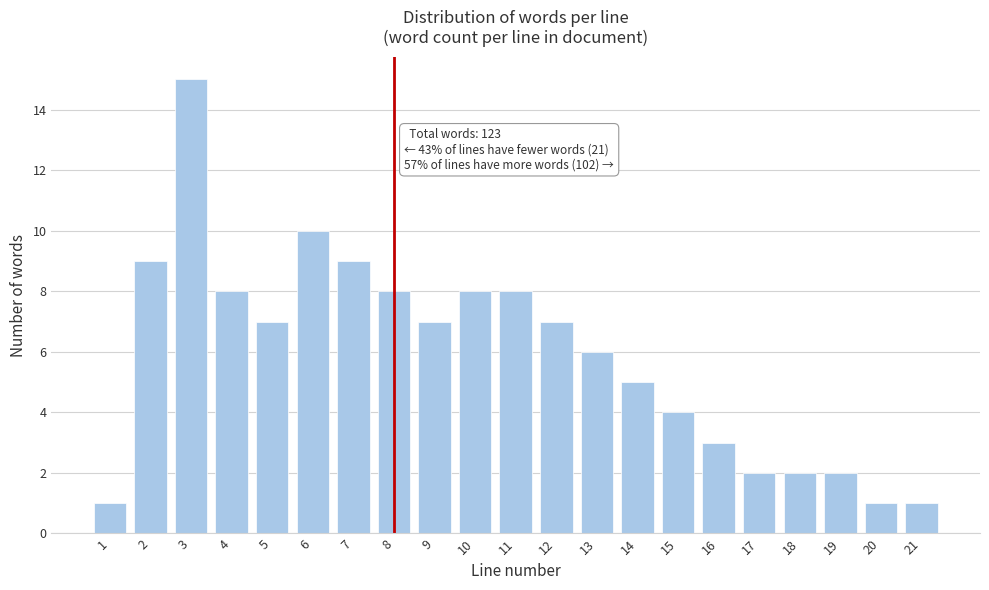

Reading left to right, transcribe all the data shown in this chart.

1=1	2=9	3=15	4=8	5=7	6=10	7=9	8=8	9=7	10=8	11=8	12=7	13=6	14=5	15=4	16=3	17=2	18=2	19=2	20=1	21=1